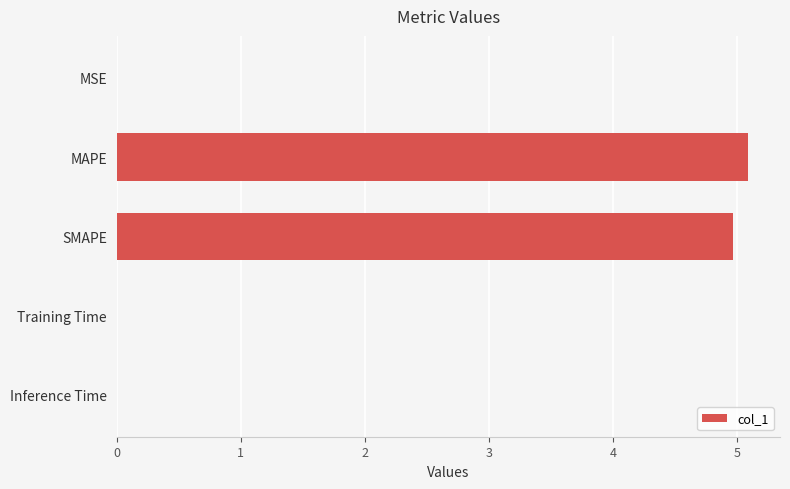

The value at MAPE is 5.1. True or false?

True